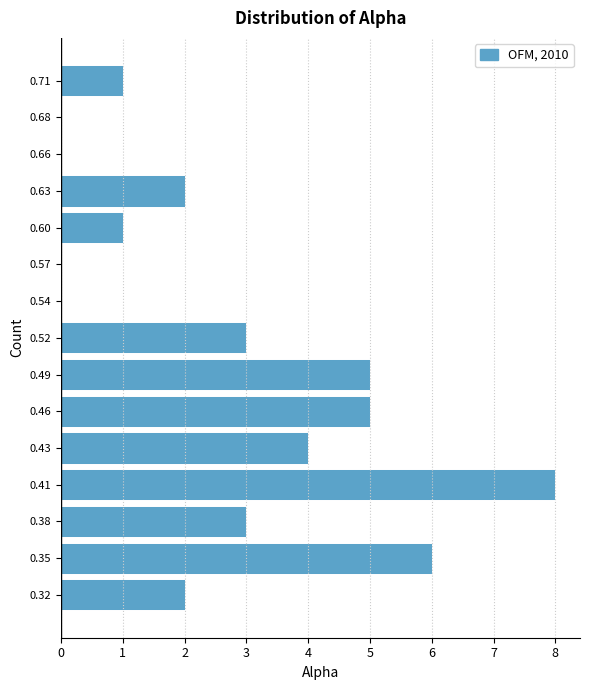

Reading bottom to top, what are all the values shown in this chart?

0.32=2	0.35=6	0.38=3	0.41=8	0.43=4	0.46=5	0.49=5	0.52=3	0.54=0	0.57=0	0.60=1	0.63=2	0.66=0	0.68=0	0.71=1